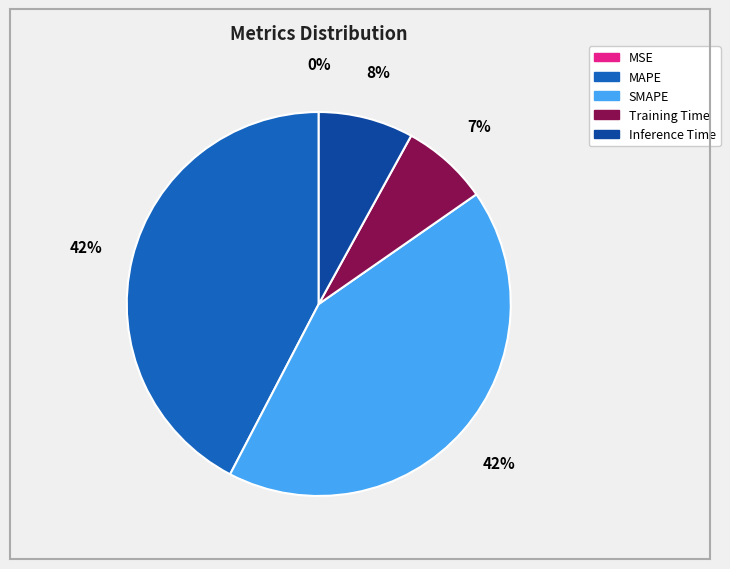

To the nearest percent, what is the average slice percentage?

20%